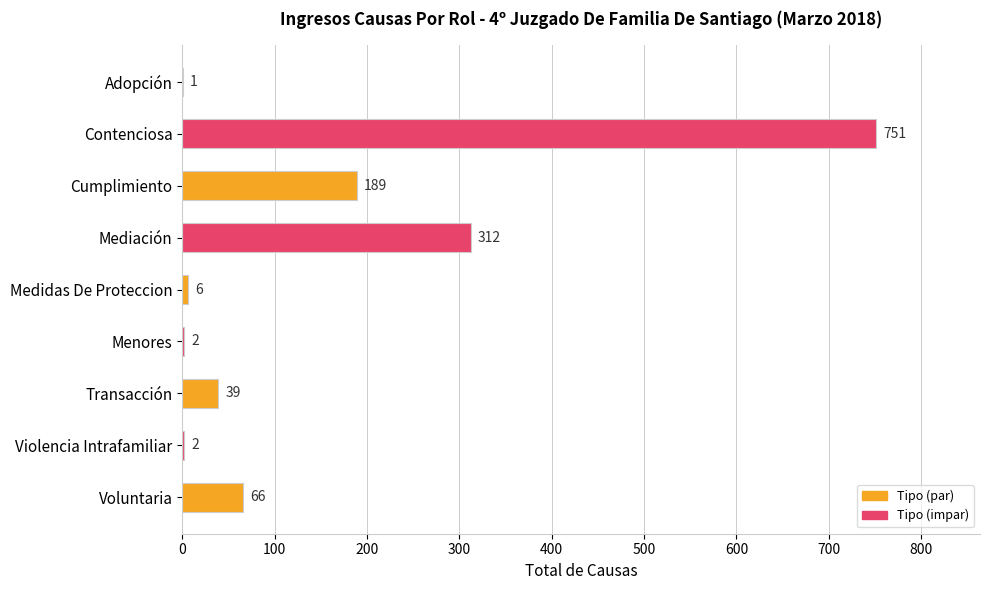

Are the bars horizontal?

Yes